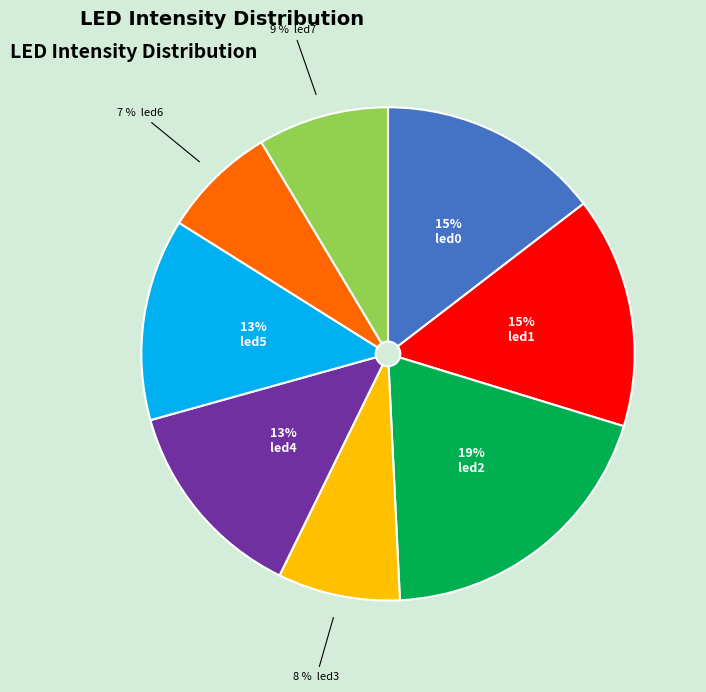

To the nearest percent, what is the average slice percentage?

12%